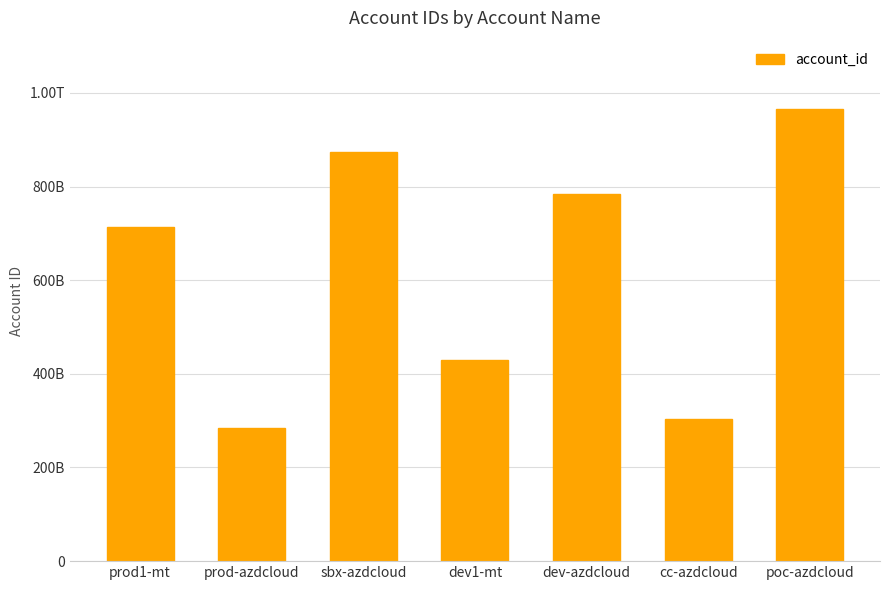

List the labels in order of value, smallest first.

prod-azdcloud, cc-azdcloud, dev1-mt, prod1-mt, dev-azdcloud, sbx-azdcloud, poc-azdcloud